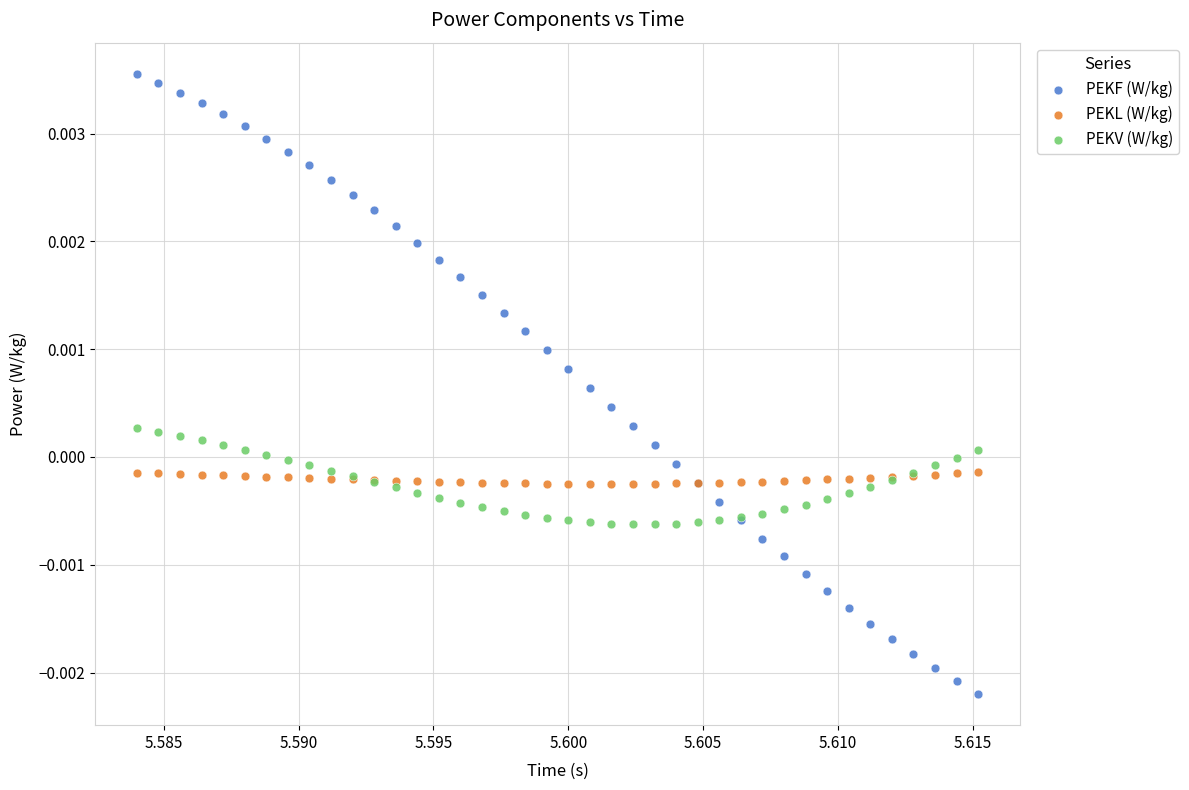

Which series reaches the minimum Y coordinate?

PEKF (W/kg)